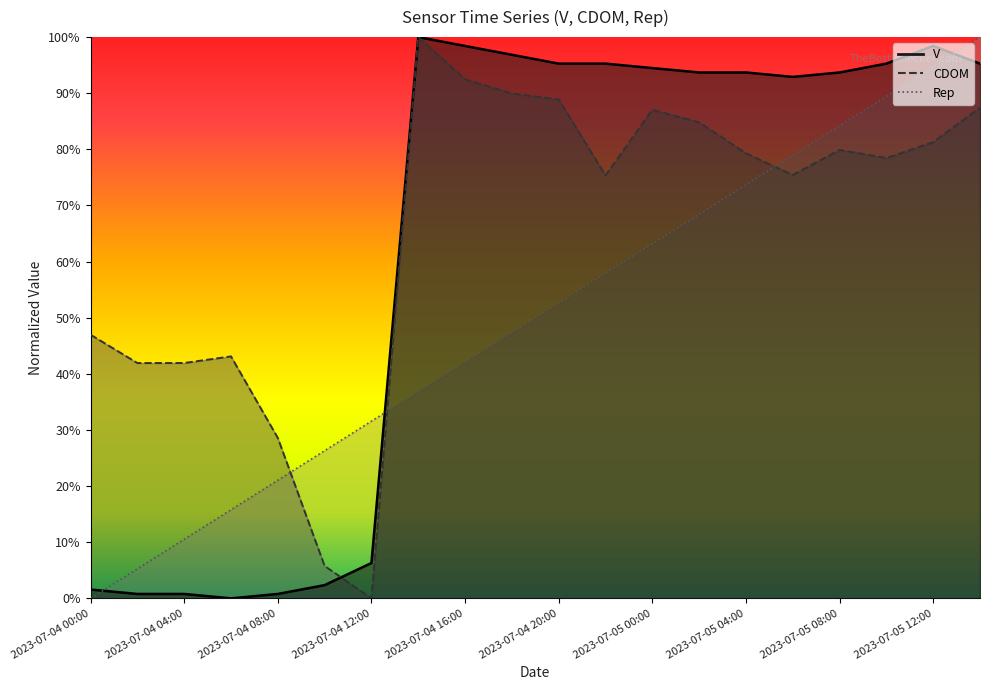

Reading left to right, transcribe all the data shown in this chart.

V: 2023-07-04 00:00=0.0	2023-07-04 02:00=0.0	2023-07-04 04:00=0.0	2023-07-04 06:00=0.0	2023-07-04 08:00=0.0	2023-07-04 10:00=0.0	2023-07-04 12:00=0.1	2023-07-04 14:00=1.0	2023-07-04 16:00=1.0	2023-07-04 18:00=1.0	2023-07-04 20:00=1.0	2023-07-04 22:00=1.0	2023-07-05 00:00=0.9	2023-07-05 02:00=0.9	2023-07-05 04:00=0.9	2023-07-05 06:00=0.9	2023-07-05 08:00=0.9	2023-07-05 10:00=1.0	2023-07-05 12:00=1.0	2023-07-05 14:00=1.0
CDOM: 2023-07-04 00:00=0.5	2023-07-04 02:00=0.4	2023-07-04 04:00=0.4	2023-07-04 06:00=0.4	2023-07-04 08:00=0.3	2023-07-04 10:00=0.1	2023-07-04 12:00=0.0	2023-07-04 14:00=1.0	2023-07-04 16:00=0.9	2023-07-04 18:00=0.9	2023-07-04 20:00=0.9	2023-07-04 22:00=0.8	2023-07-05 00:00=0.9	2023-07-05 02:00=0.8	2023-07-05 04:00=0.8	2023-07-05 06:00=0.8	2023-07-05 08:00=0.8	2023-07-05 10:00=0.8	2023-07-05 12:00=0.8	2023-07-05 14:00=0.9
Rep: 2023-07-04 00:00=0.0	2023-07-04 02:00=0.1	2023-07-04 04:00=0.1	2023-07-04 06:00=0.2	2023-07-04 08:00=0.2	2023-07-04 10:00=0.3	2023-07-04 12:00=0.3	2023-07-04 14:00=0.4	2023-07-04 16:00=0.4	2023-07-04 18:00=0.5	2023-07-04 20:00=0.5	2023-07-04 22:00=0.6	2023-07-05 00:00=0.6	2023-07-05 02:00=0.7	2023-07-05 04:00=0.7	2023-07-05 06:00=0.8	2023-07-05 08:00=0.8	2023-07-05 10:00=0.9	2023-07-05 12:00=0.9	2023-07-05 14:00=1.0